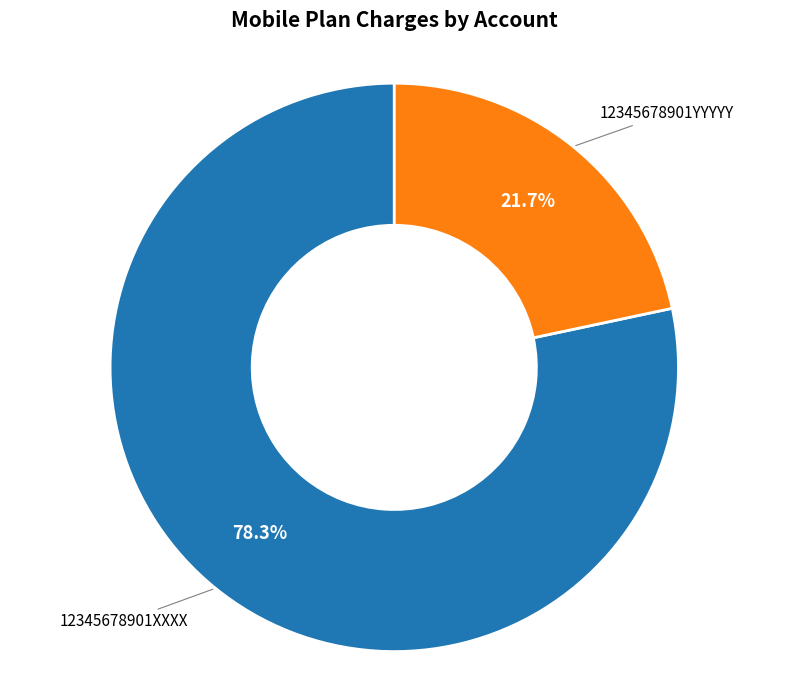

Does any single category account for the majority?

Yes